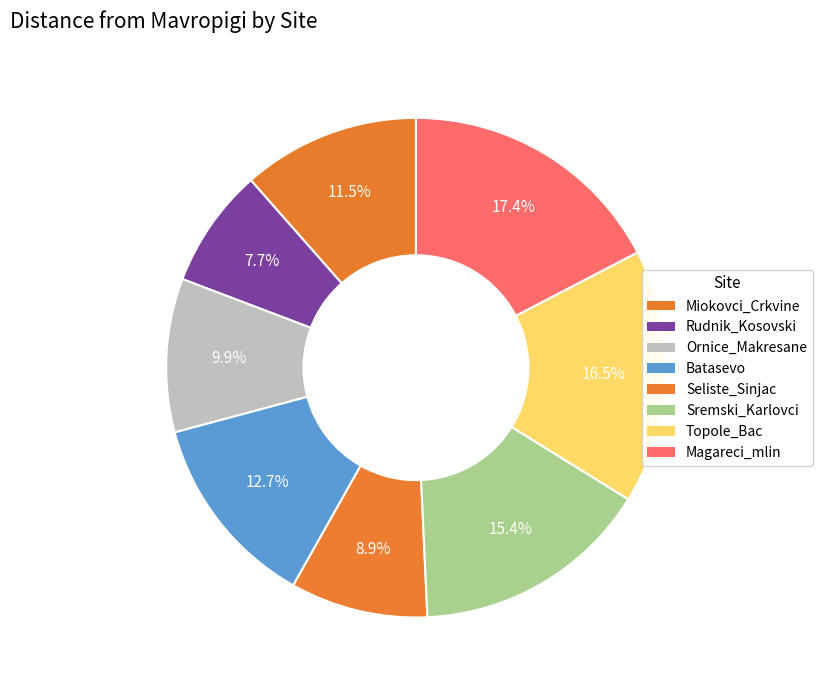

Combined, do Ornice_Makresane and Miokovci_Crkvine account for over 50%?

No